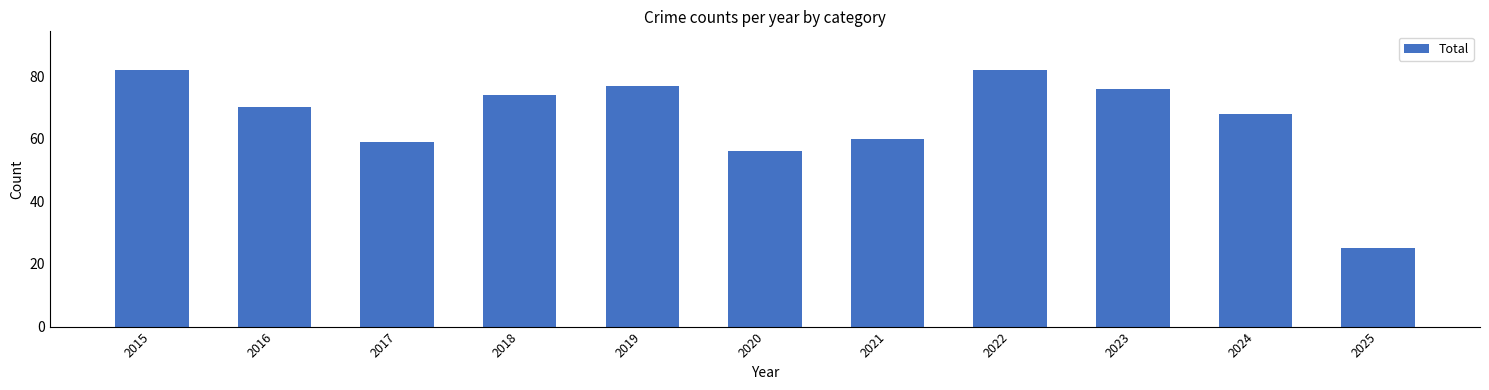

Which has a higher value, 2019 or 2020?

2019